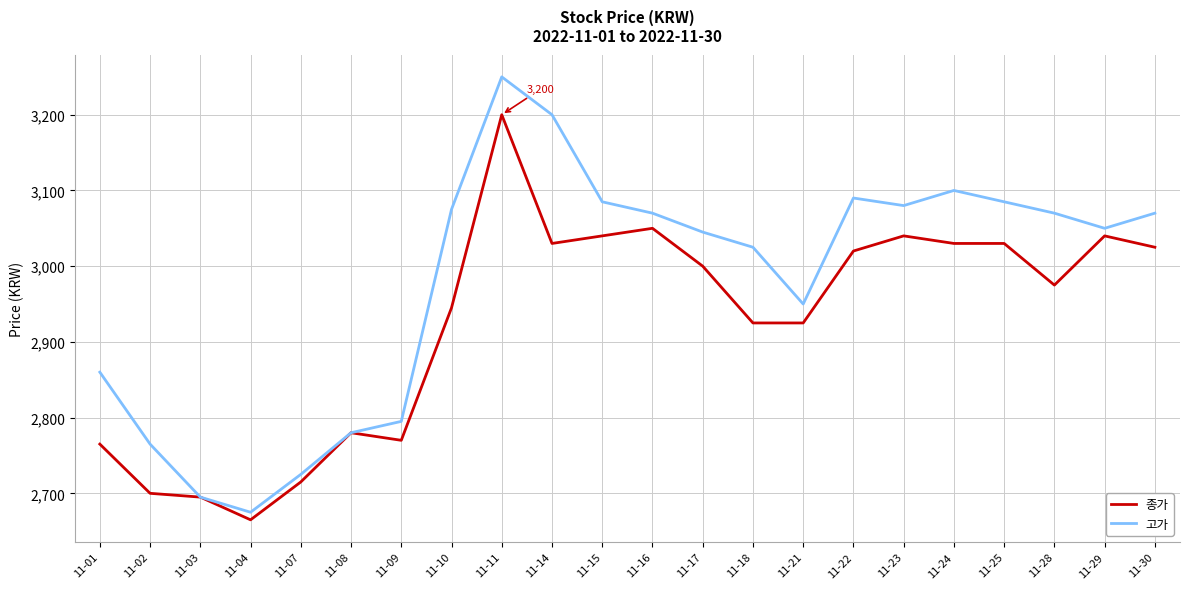

The value of 고가 at 11-30 is 5098. True or false?

False